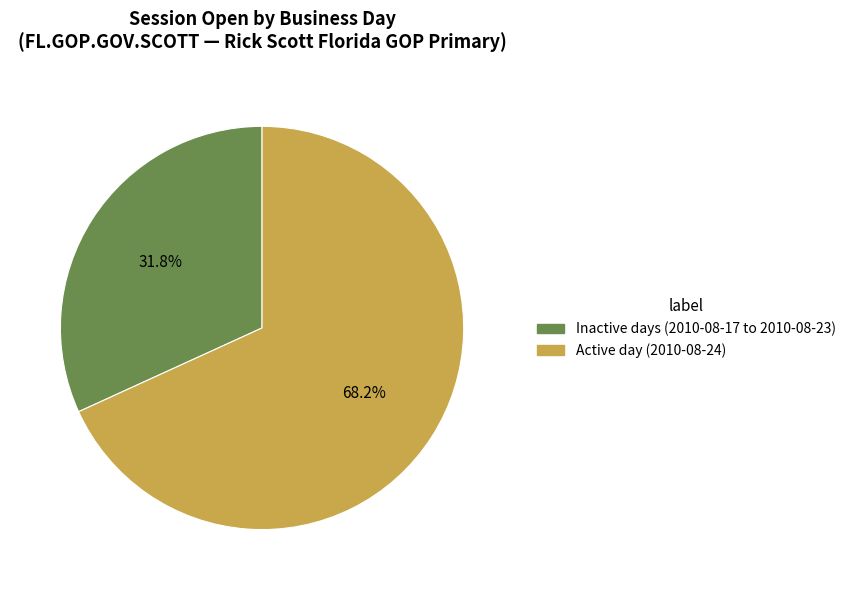

Does any single category account for the majority?

Yes